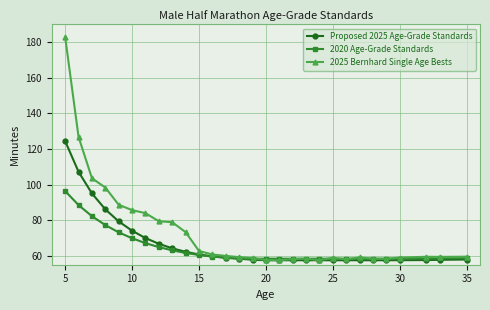

What is the value of the Proposed 2025 Age-Grade Standards point at the 10th from the left?

62.2